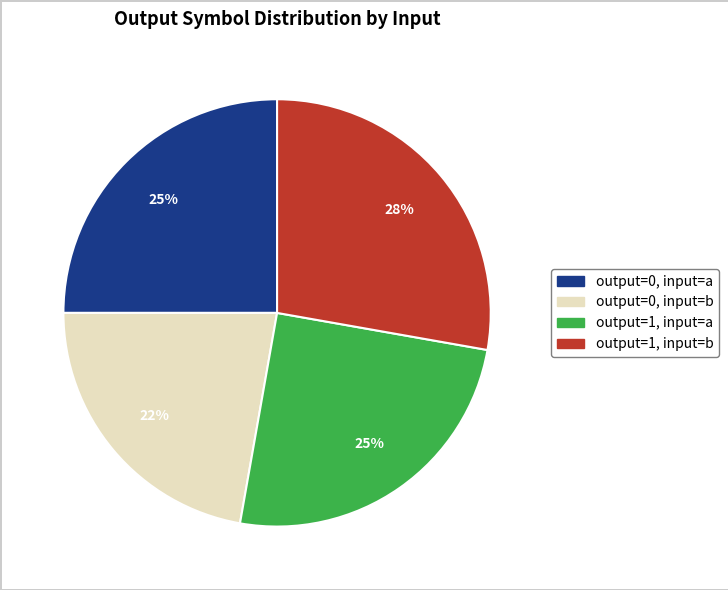

The output=0, input=b slice represents 11% of the pie. True or false?

False